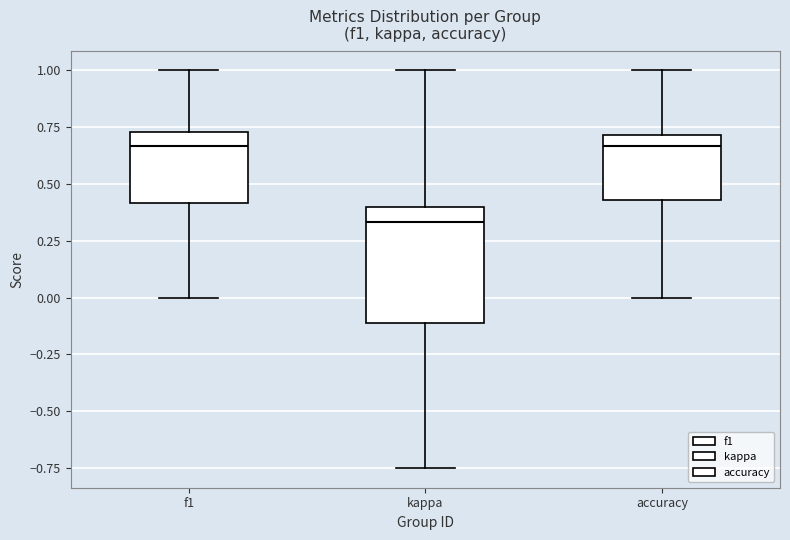

Reading left to right, read every box against the y-axis: the position of its median line, the range the box covers, and the ends of its whiskers. The values are not printed on the chart, so give them approximately, as read against the axis.

f1: median 0.65, box 0.40 to 0.75, whiskers 0.00 to 1.00
kappa: median 0.35, box -0.10 to 0.40, whiskers -0.75 to 1.00
accuracy: median 0.65, box 0.45 to 0.70, whiskers 0.00 to 1.00